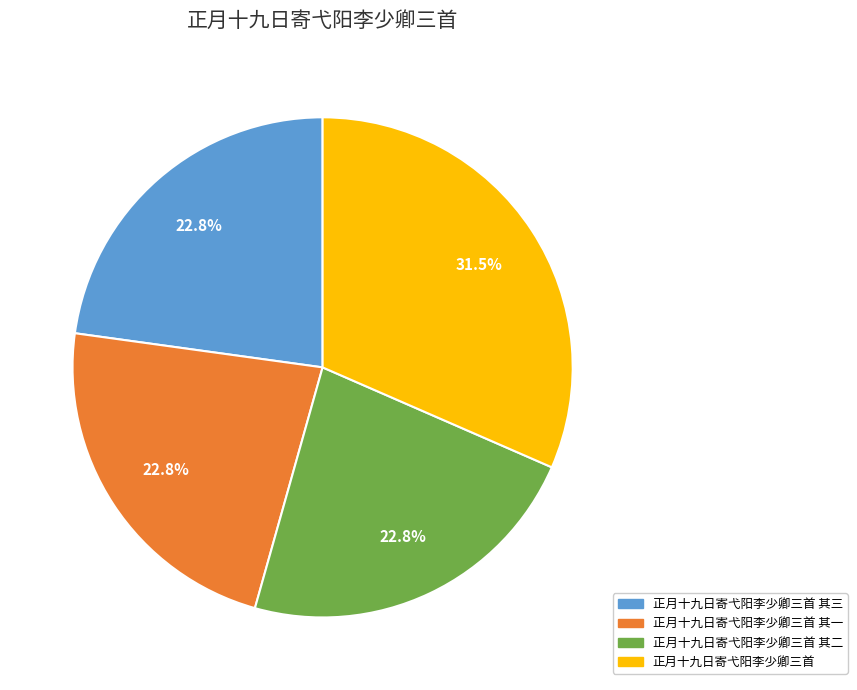

Is there any slice that represents more than half of the pie?

No